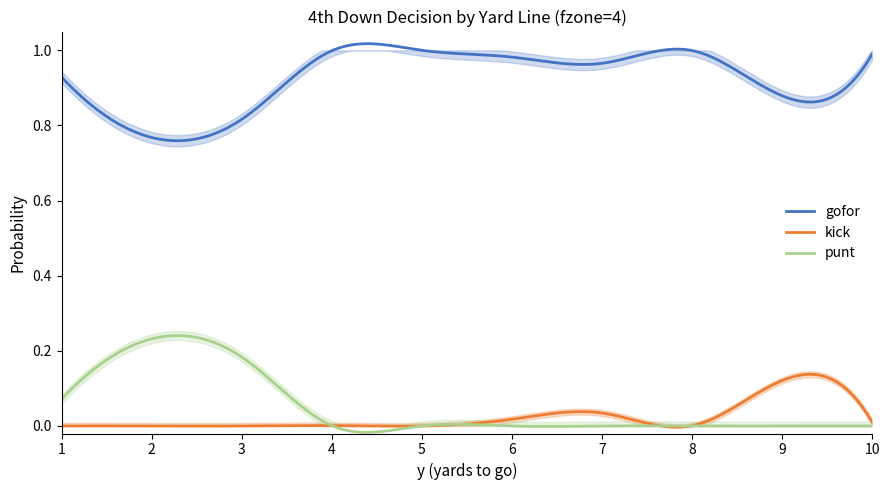

What is the spread (max minus min) of values at 9?

0.9